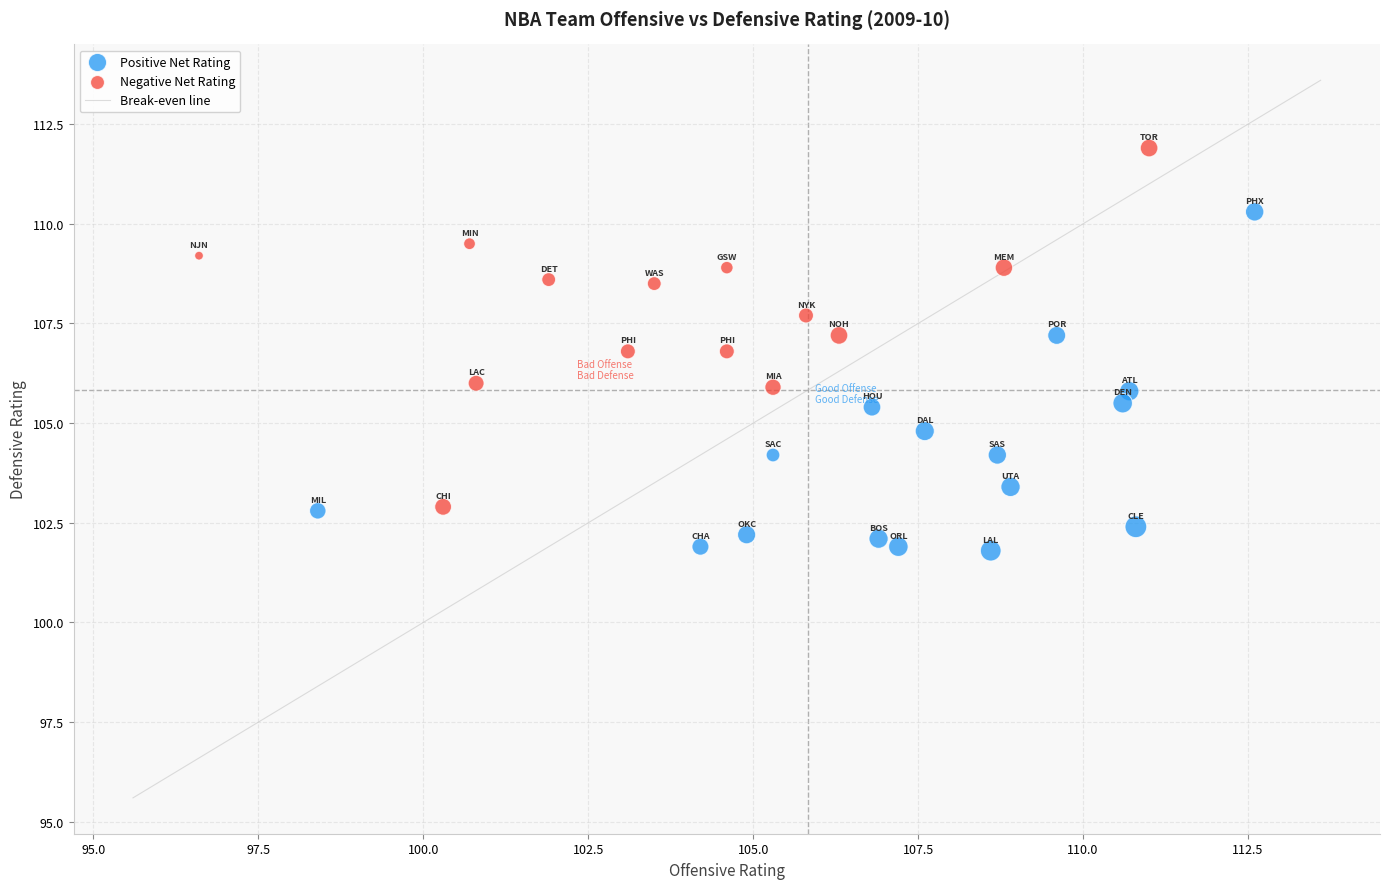

Which series contains the highest Y value?

Negative Net Rating